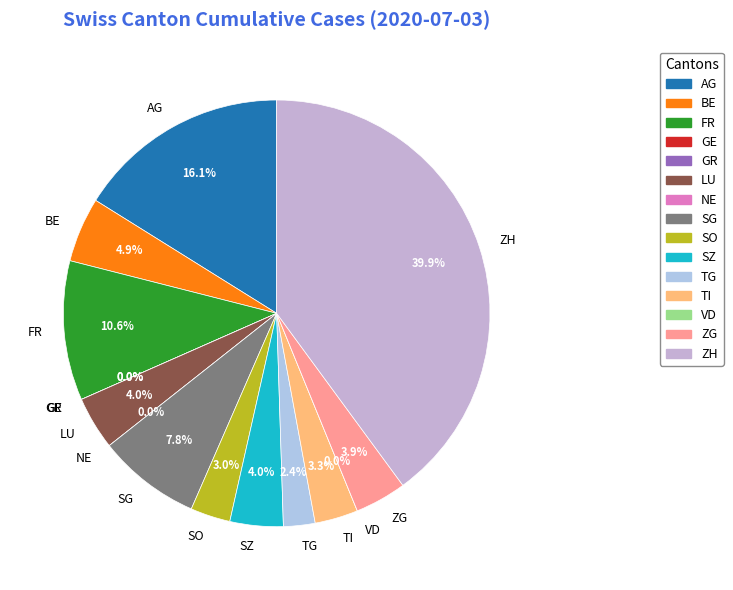

Which slice is the largest?

ZH